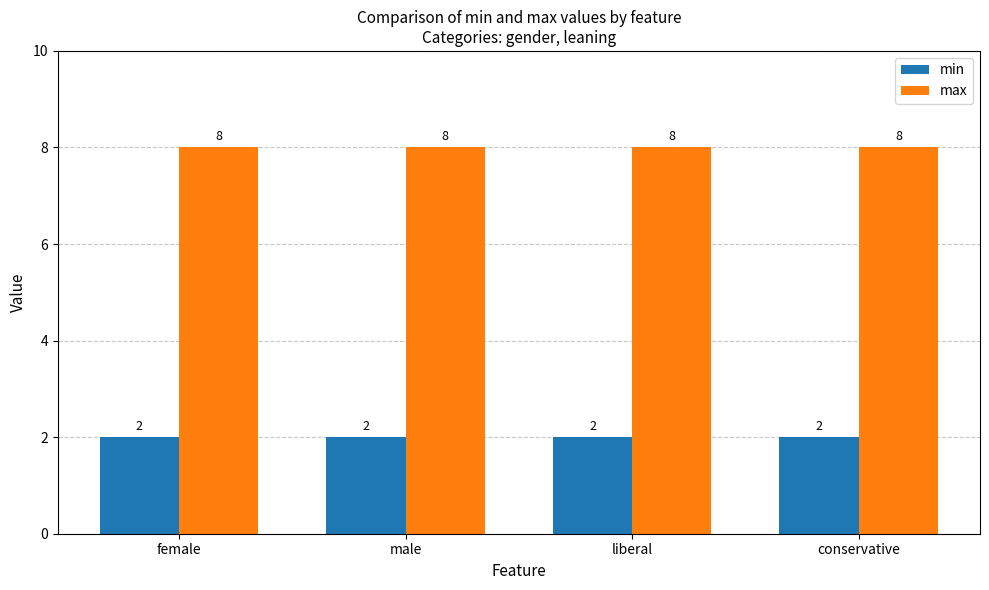

Is it true that max equals 4 at female?

False